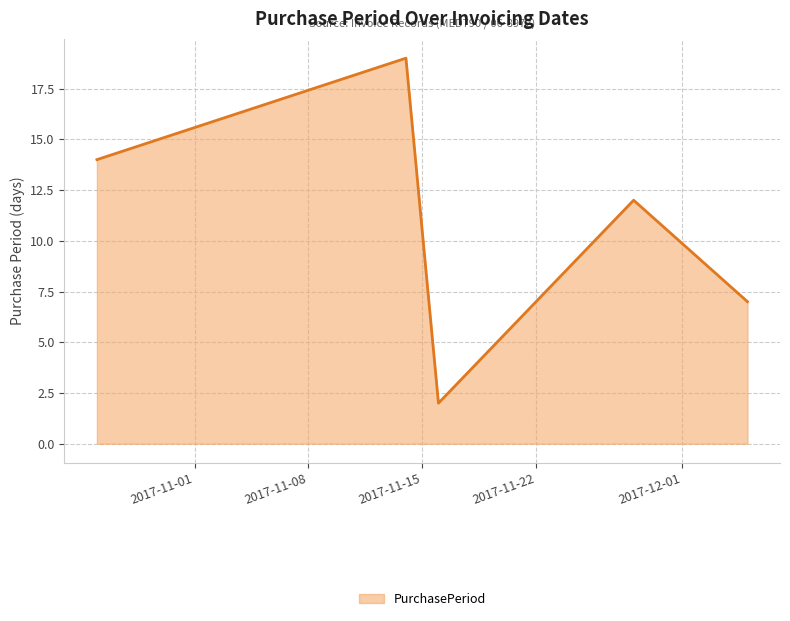

What is the maximum value shown in the chart?

19